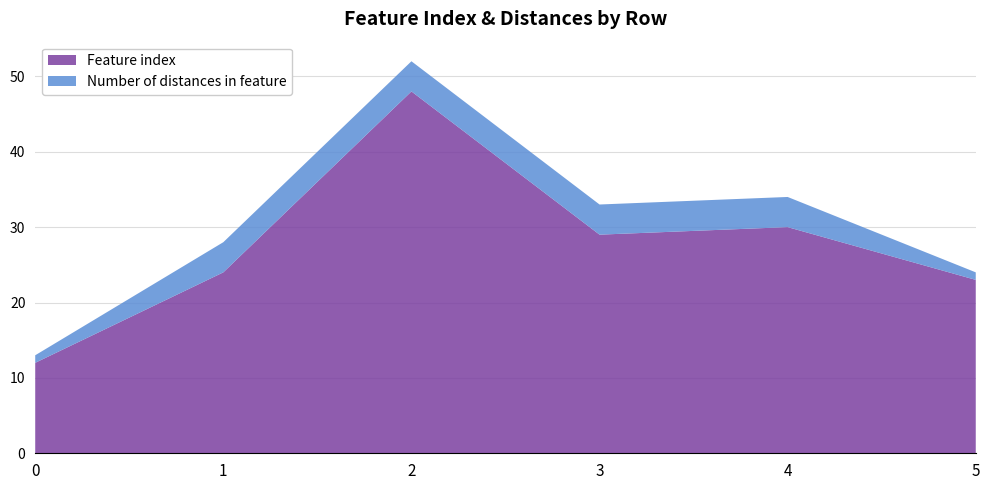

Reading left to right, extract all data points from this chart.

Feature index: 0=12	1=24	2=48	3=29	4=30	5=23
Number of distances in feature: 0=1	1=4	2=4	3=4	4=4	5=1